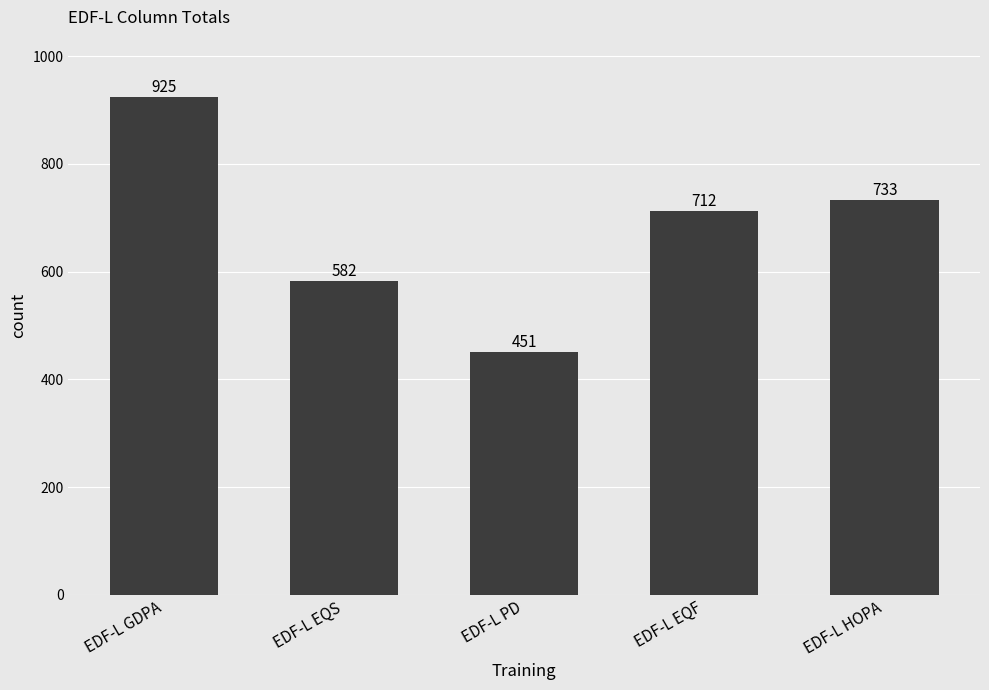

What is the smallest value displayed?

451